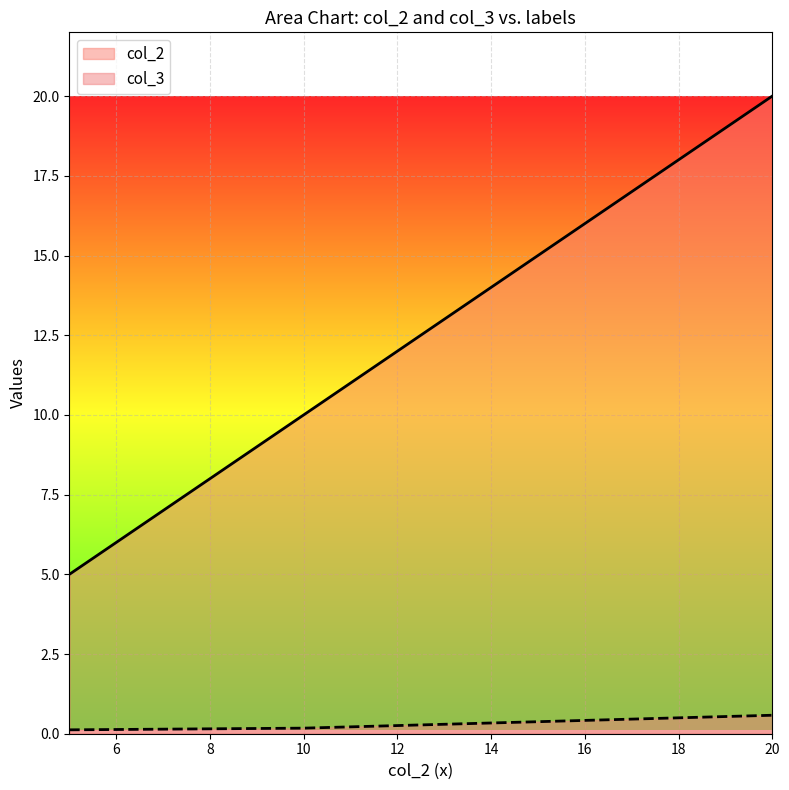

What is the sum of the col_3 values at 5 and 20?

0.7